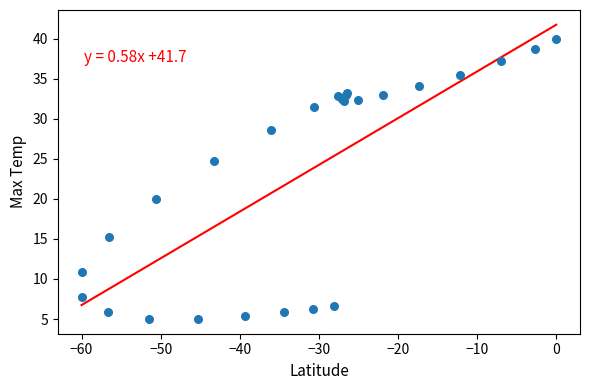

What Y value in the scatter plot is closest to 22?

20.0